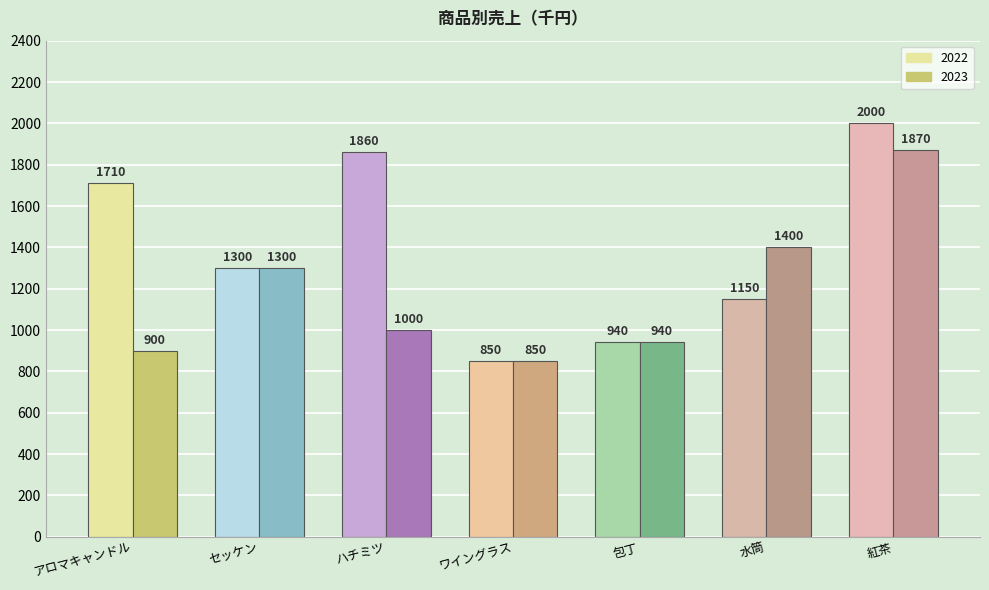

The 2022 series shows 2013 at 水筒. True or false?

False